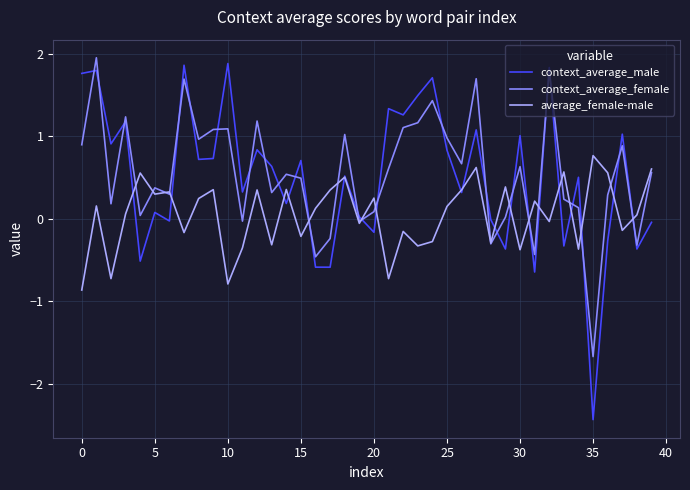

How many interior local valleys does the context_average_female series have?

13